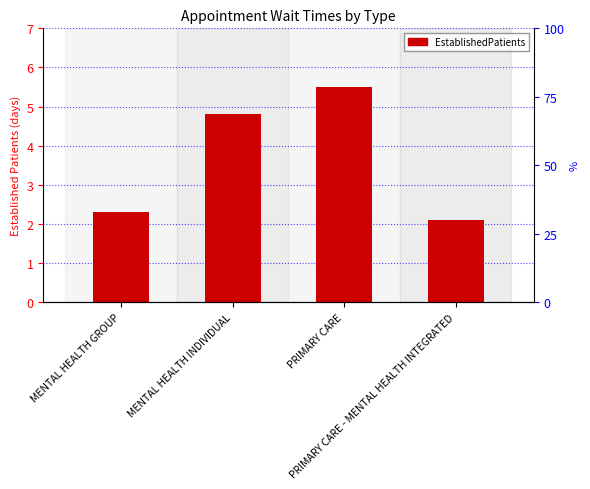

Which has a higher value, PRIMARY CARE - MENTAL HEALTH INTEGRATED or PRIMARY CARE?

PRIMARY CARE